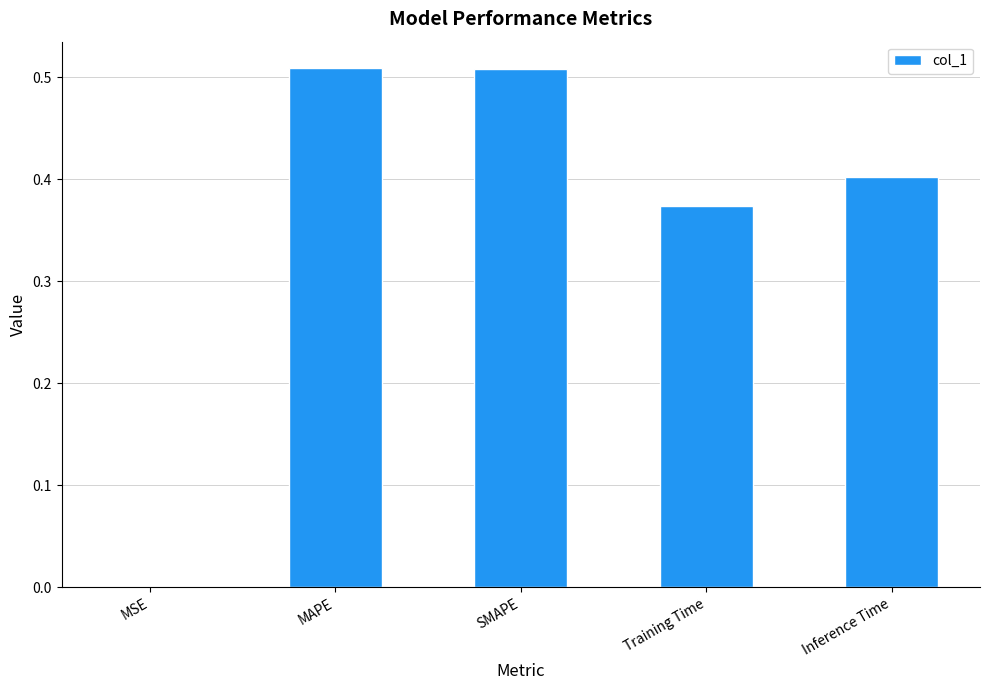

What is the sum of all values?

1.8